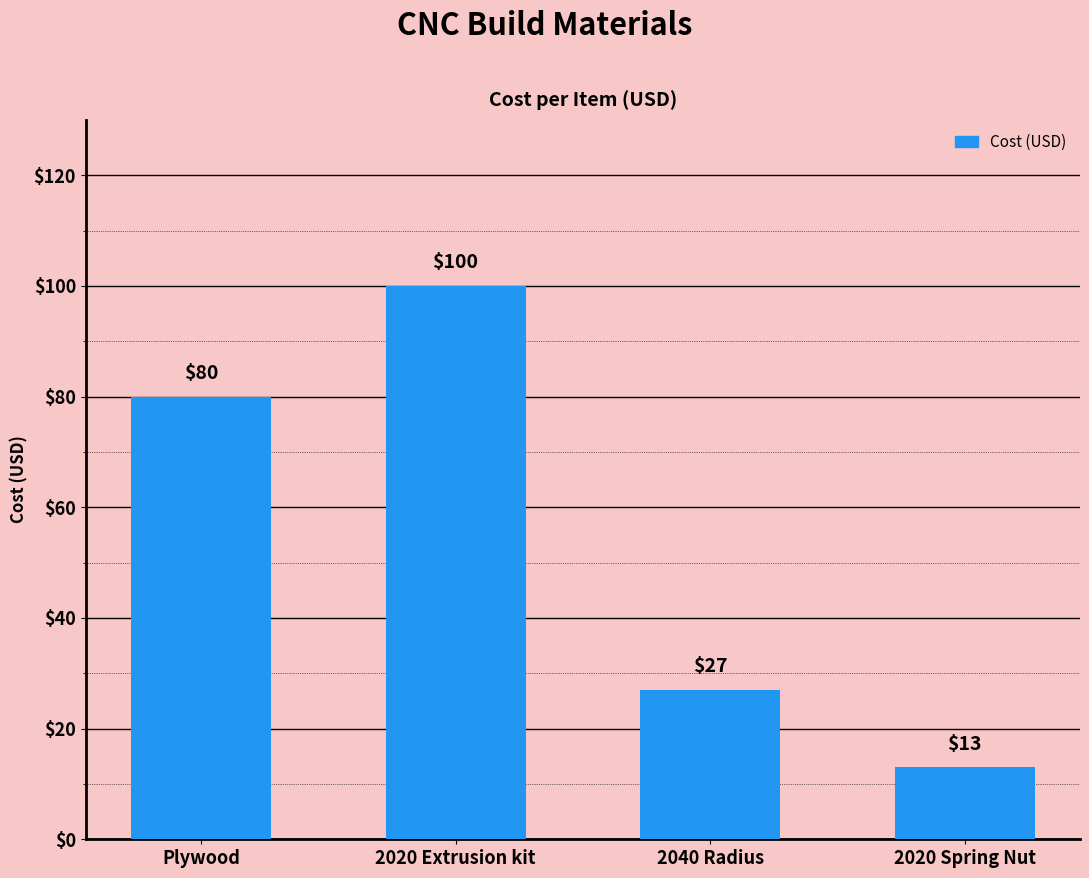

The chart shows a value of 148 at 2020 Extrusion kit. True or false?

False